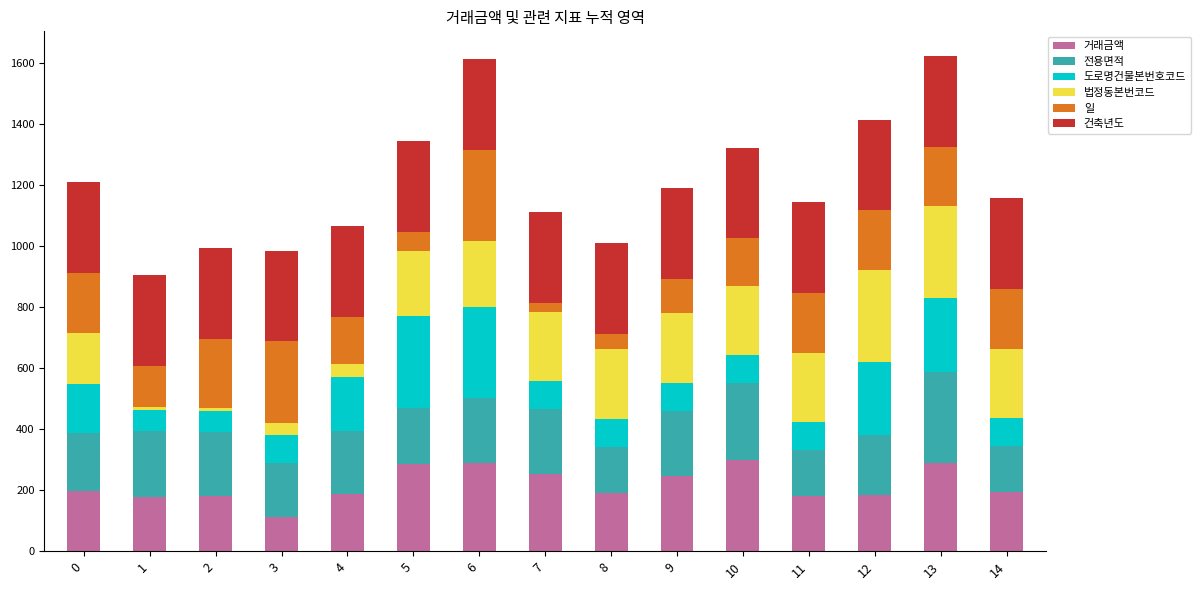

What is the maximum value for 거래금액?

300.0